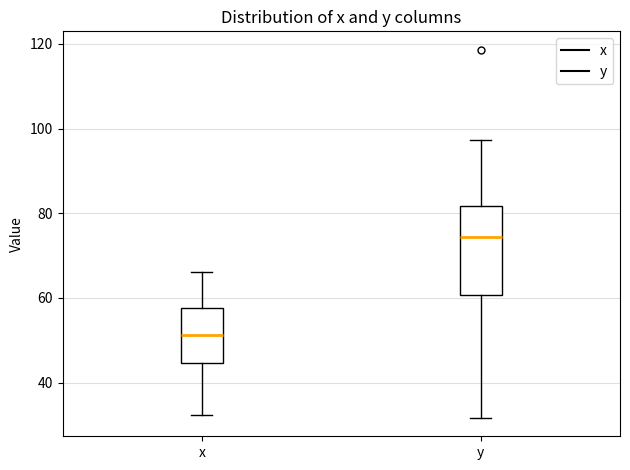

Reading left to right, read every box against the y-axis: the position of its median line, the range the box covers, and the ends of its whiskers. The values are not printed on the chart, so give them approximately, as read against the axis.

x: median 52, box 44 to 58, whiskers 32 to 66
y: median 74, box 60 to 82, whiskers 32 to 98